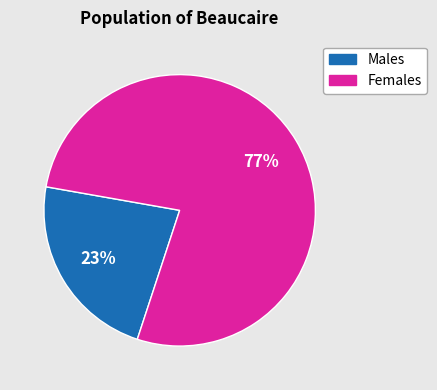

Does any single category account for the majority?

Yes